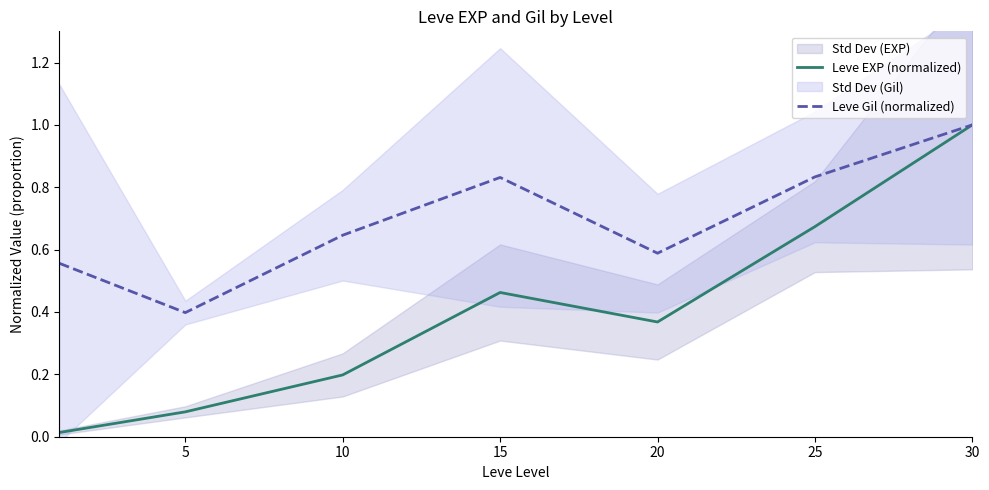

True or false: Leve Gil (normalized) and Leve EXP (normalized) cross at least once.

False